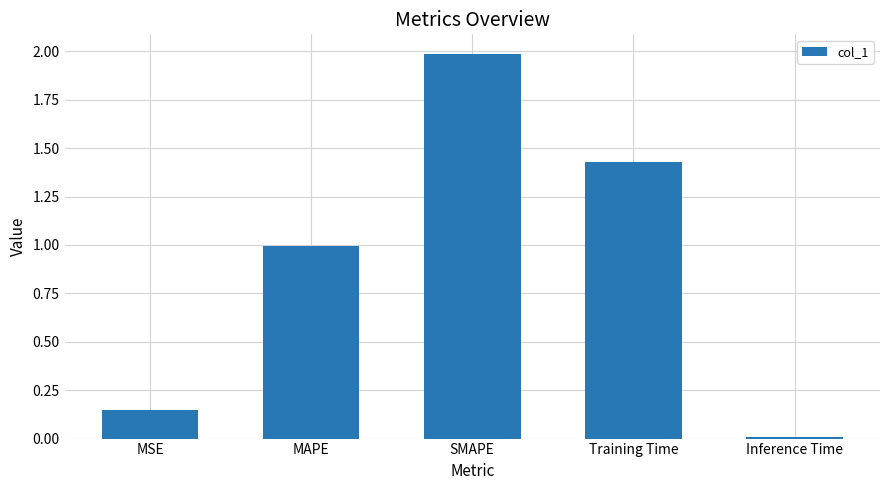

What is the label of the 3rd bar from the left?

SMAPE